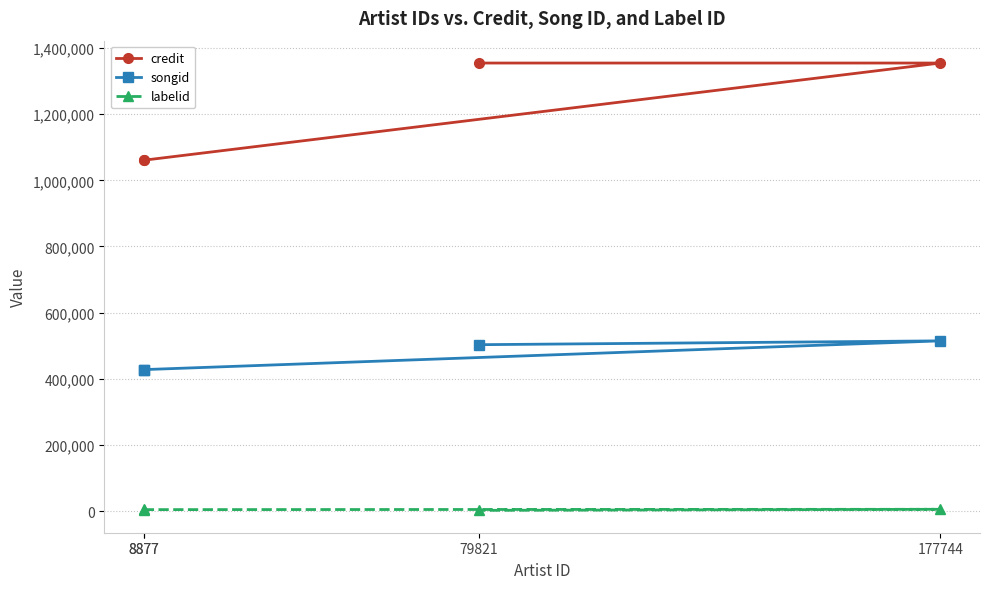

What is the highest value of the labelid series?

5639